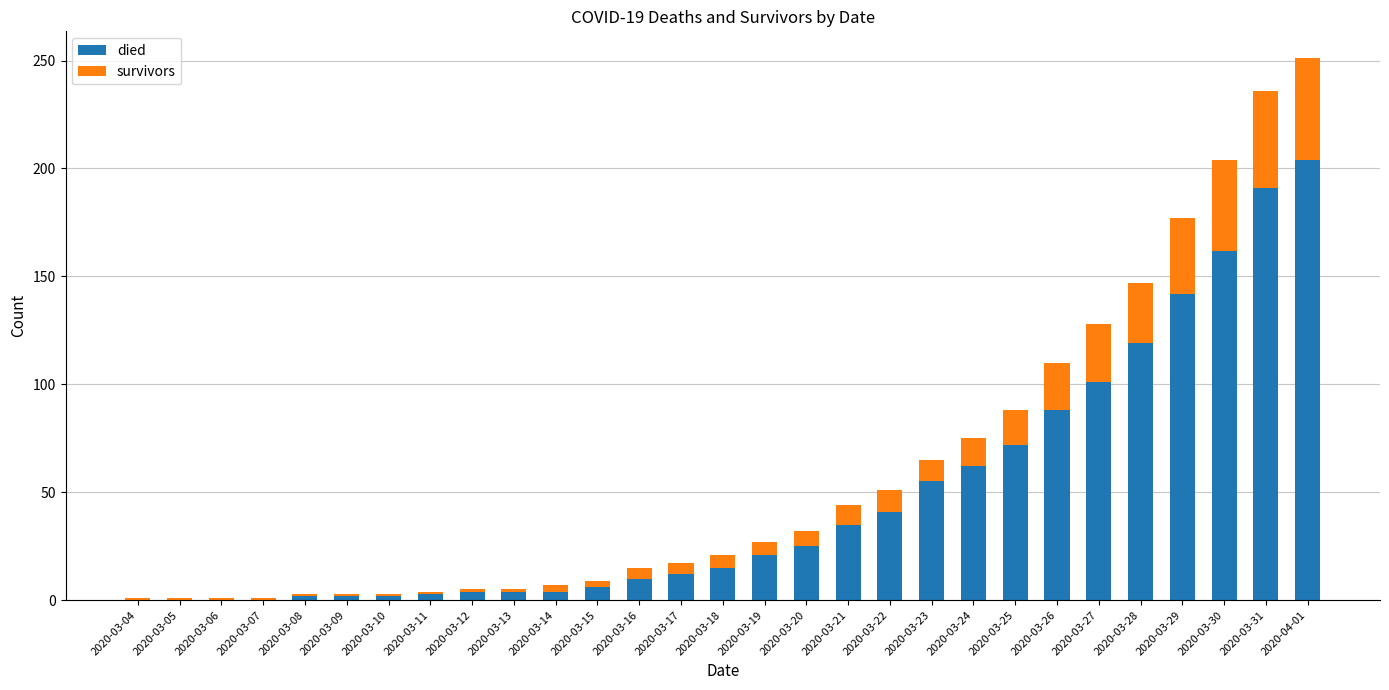

The died series shows -127 at 2020-03-07. True or false?

False